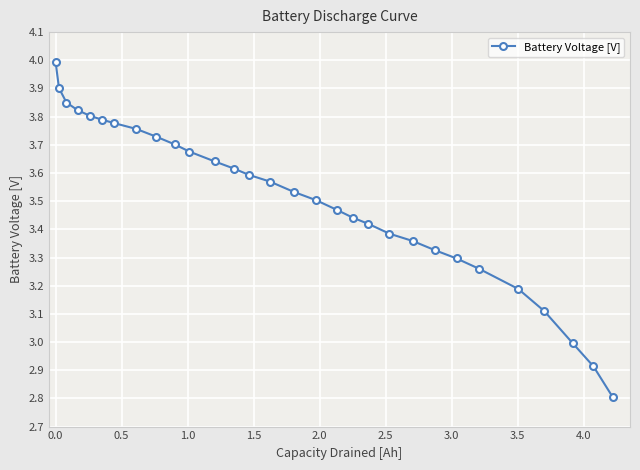

What is the difference between the maximum and minimum values?

1.2